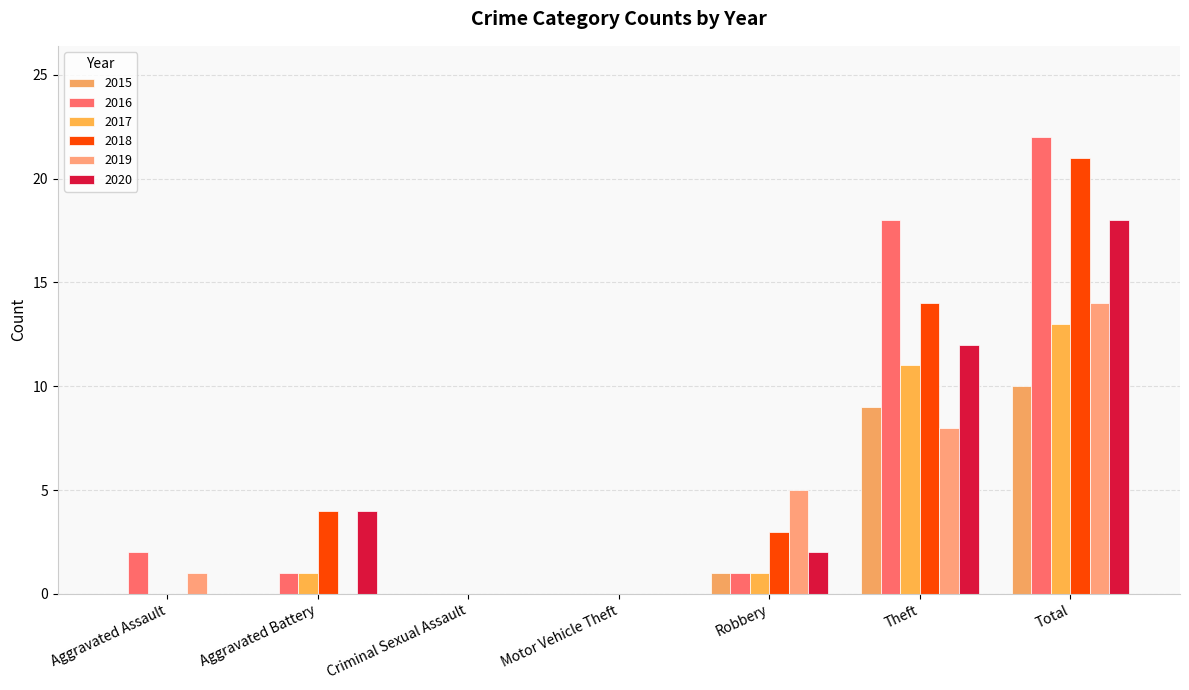

What is the value of the 2016 bar at the 6th from the left?

18